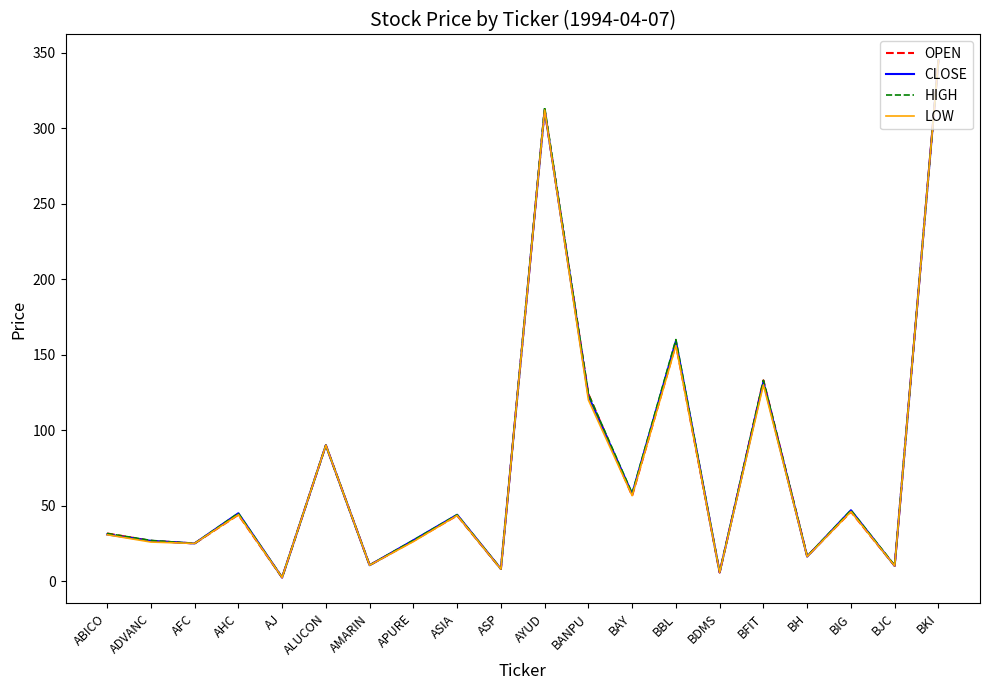

Is it true that OPEN equals 25.0 at AFC?

True